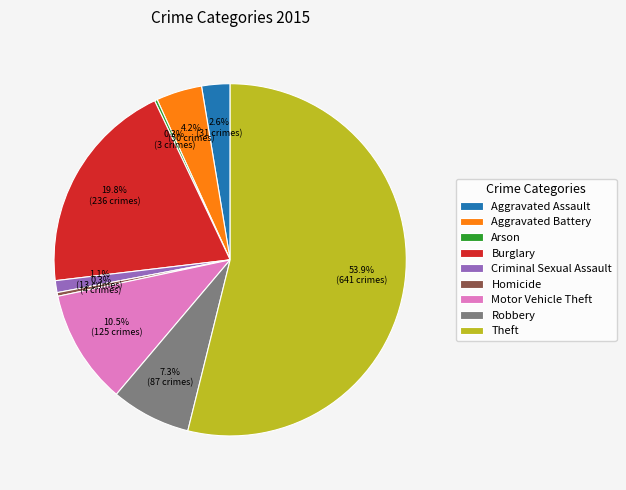

Approximately how many times larger is the value at Burglary compared to Homicide?

59.0